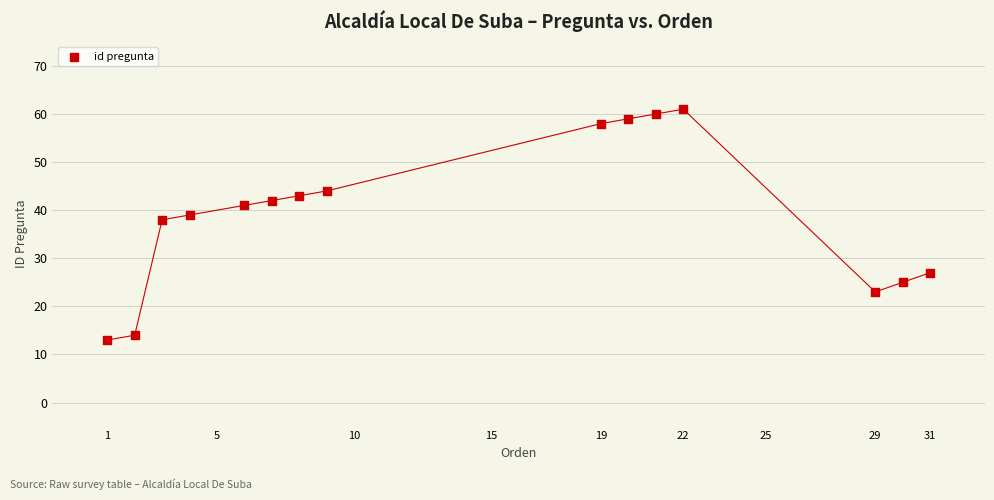

What Y value in the scatter plot is closest to 37?

38